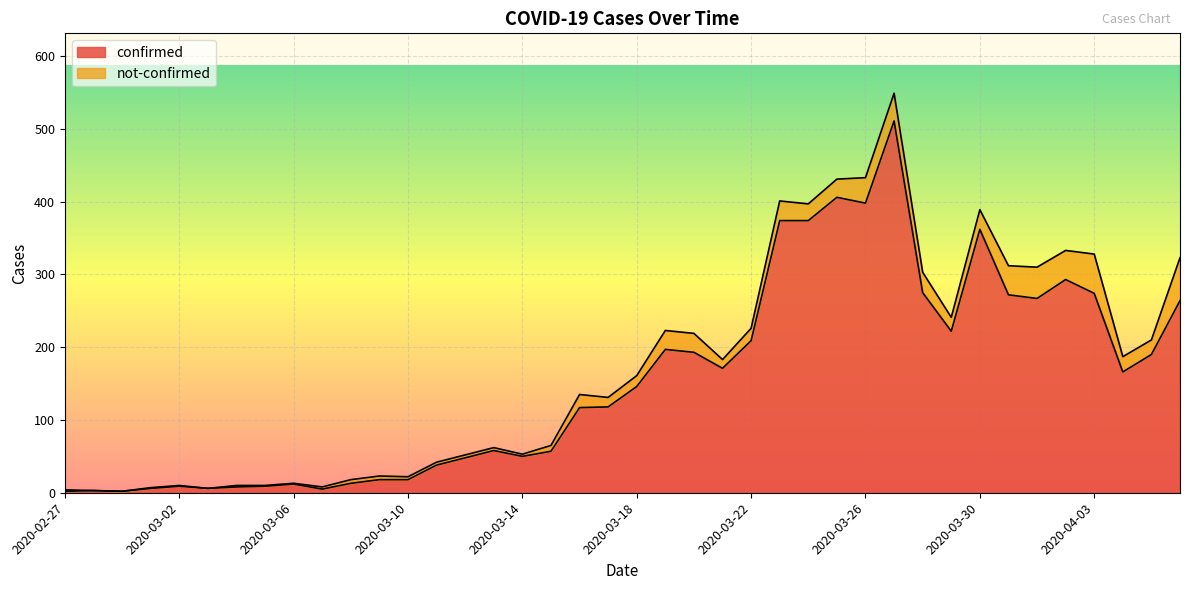

What is the sum of all values?

6161